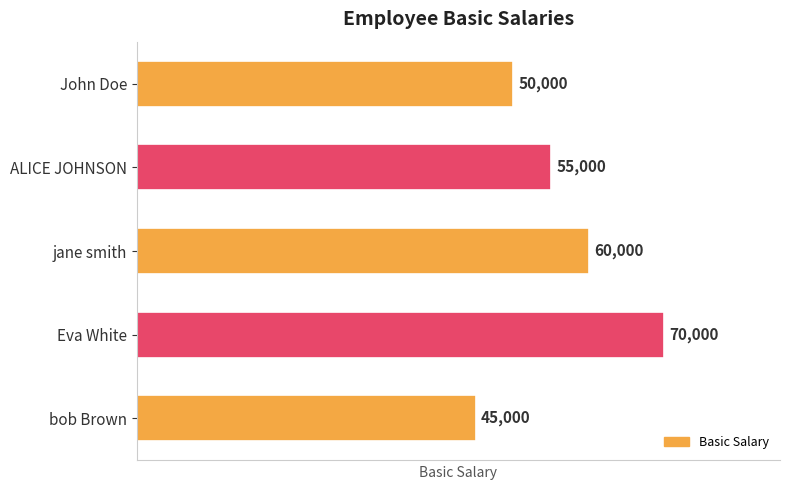

Does the chart contain any negative values?

No